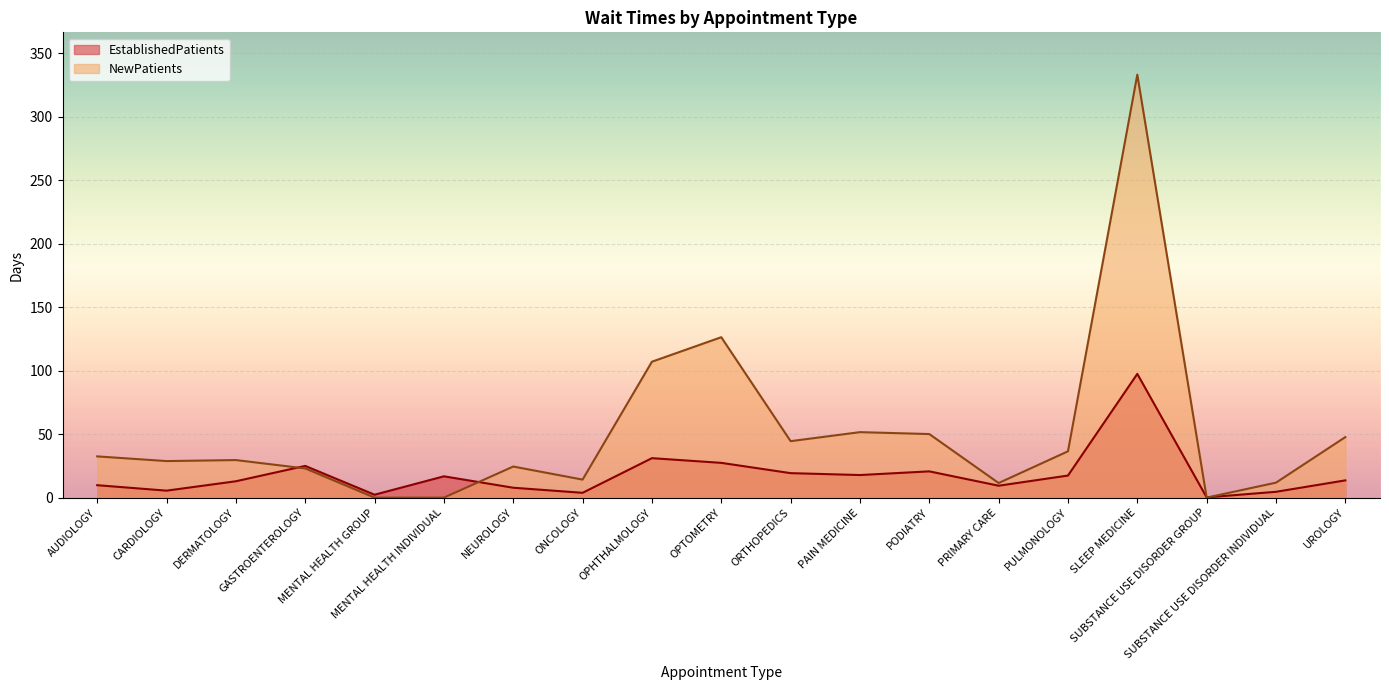

Rank the categories by EstablishedPatients value from highest to lowest.

SLEEP MEDICINE, OPHTHALMOLOGY, OPTOMETRY, GASTROENTEROLOGY, PODIATRY, ORTHOPEDICS, PAIN MEDICINE, PULMONOLOGY, MENTAL HEALTH INDIVIDUAL, UROLOGY, DERMATOLOGY, AUDIOLOGY, PRIMARY CARE, NEUROLOGY, CARDIOLOGY, SUBSTANCE USE DISORDER INDIVIDUAL, ONCOLOGY, MENTAL HEALTH GROUP, SUBSTANCE USE DISORDER GROUP